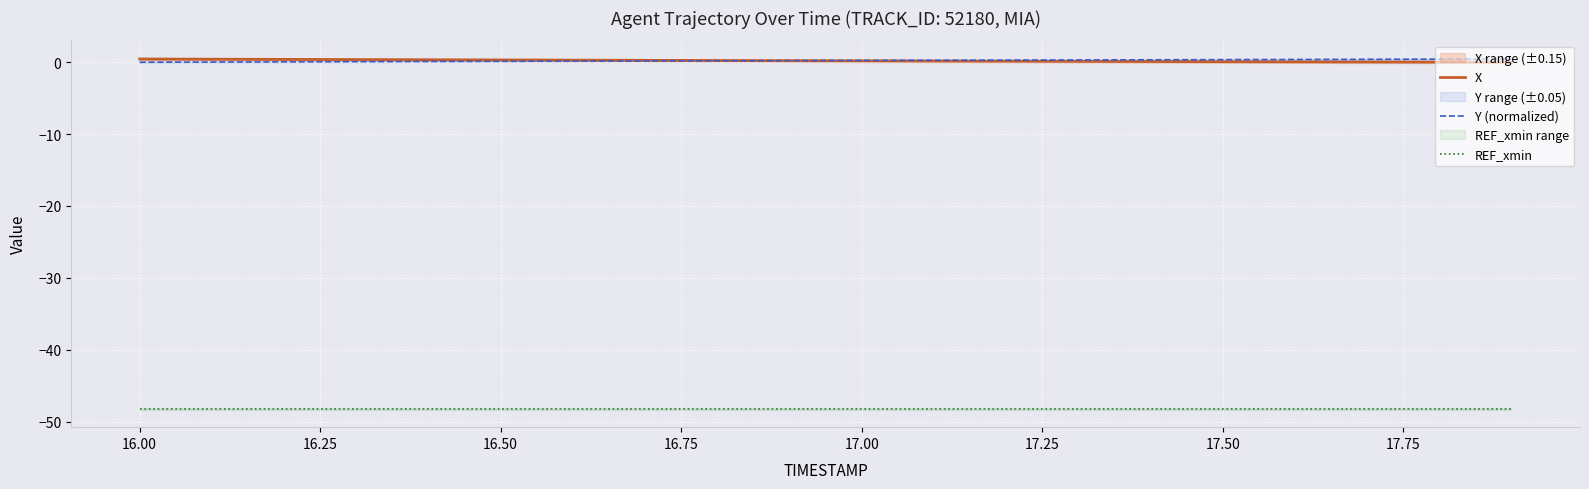

The X series shows 0.1 at 17.50. True or false?

True